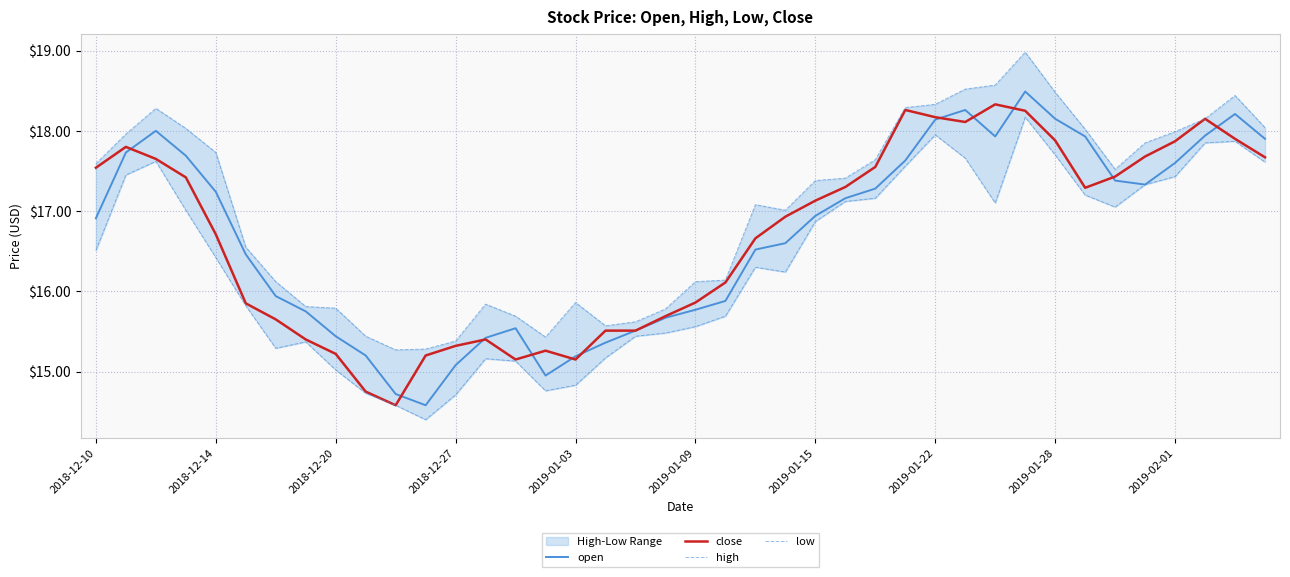

Which has a higher value, 13 or 31?

31